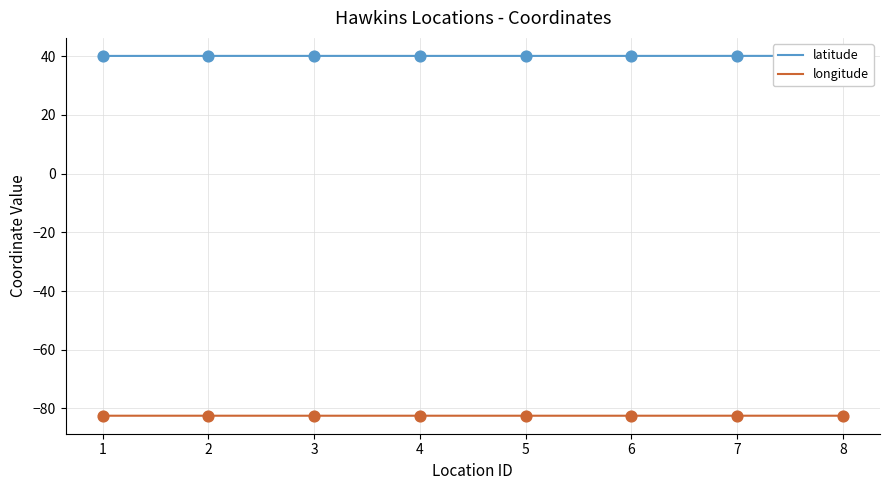

At how many categories does at least one series exceed 22?

8